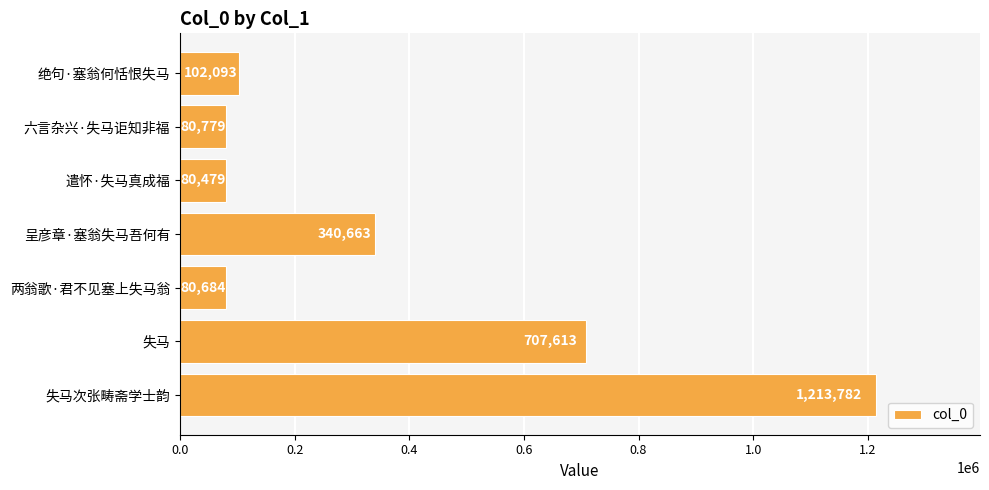

Count the number of categories in the chart.

7